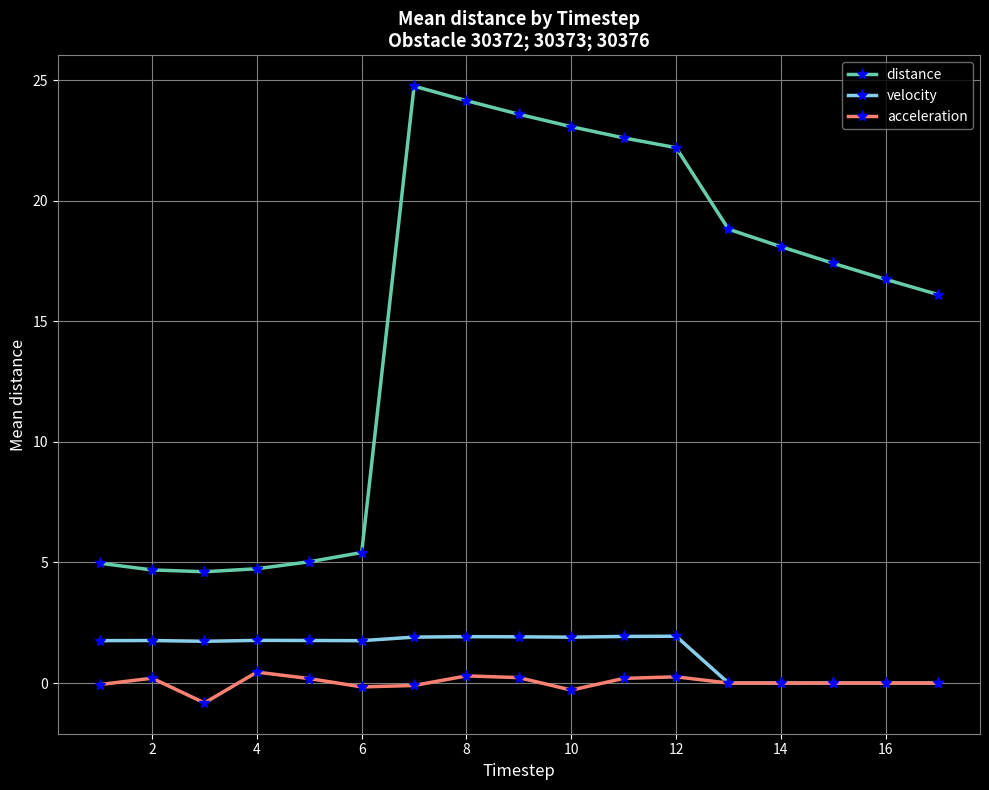

Rank the series by their maximum value, from lowest to highest.

acceleration, velocity, distance